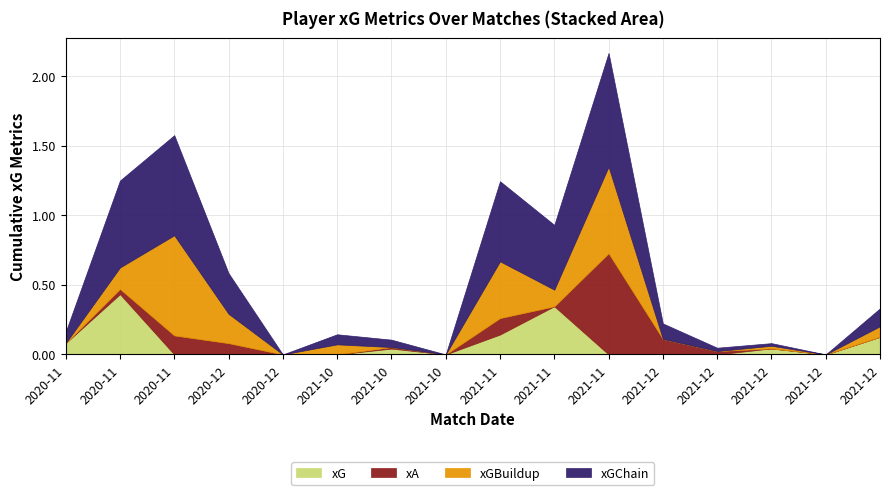

How many values in xA are above zero?

8